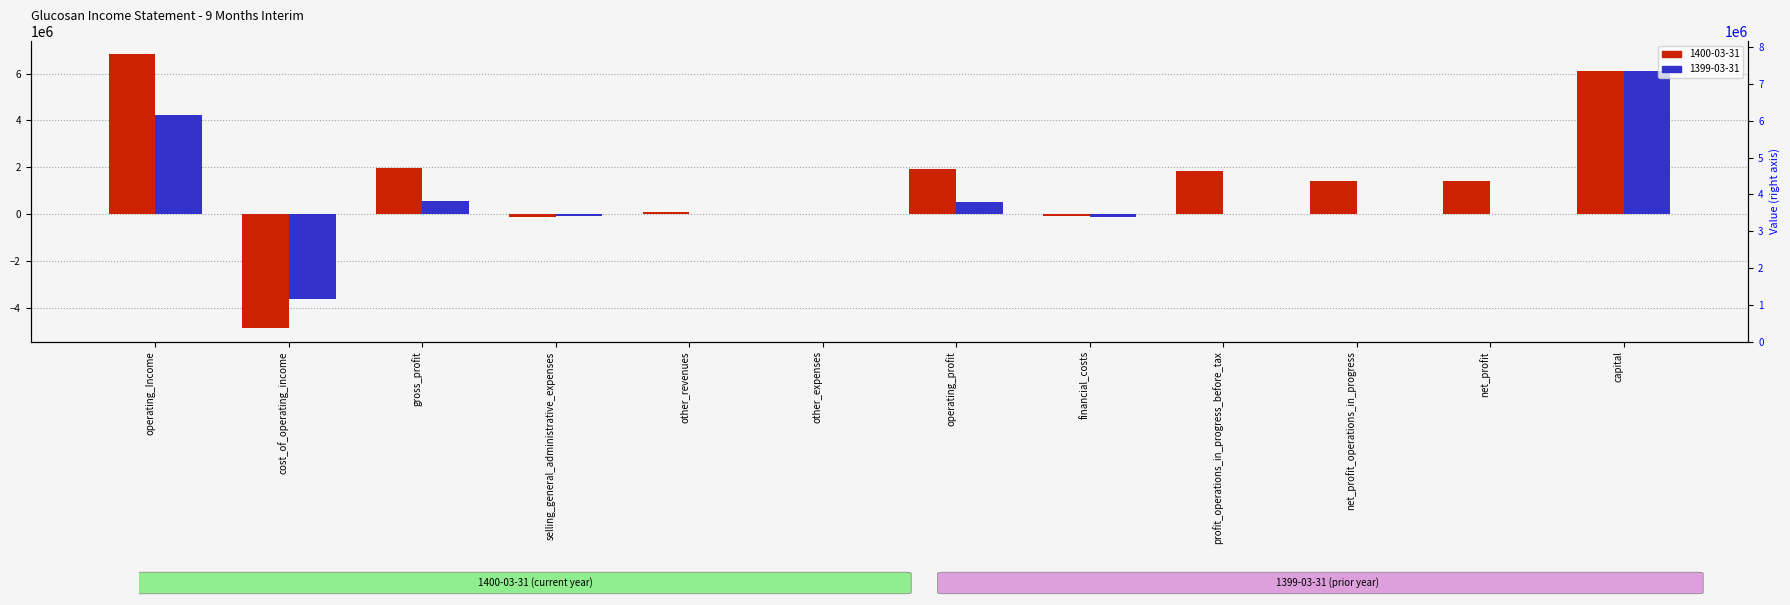

How many bars are there in total?

24